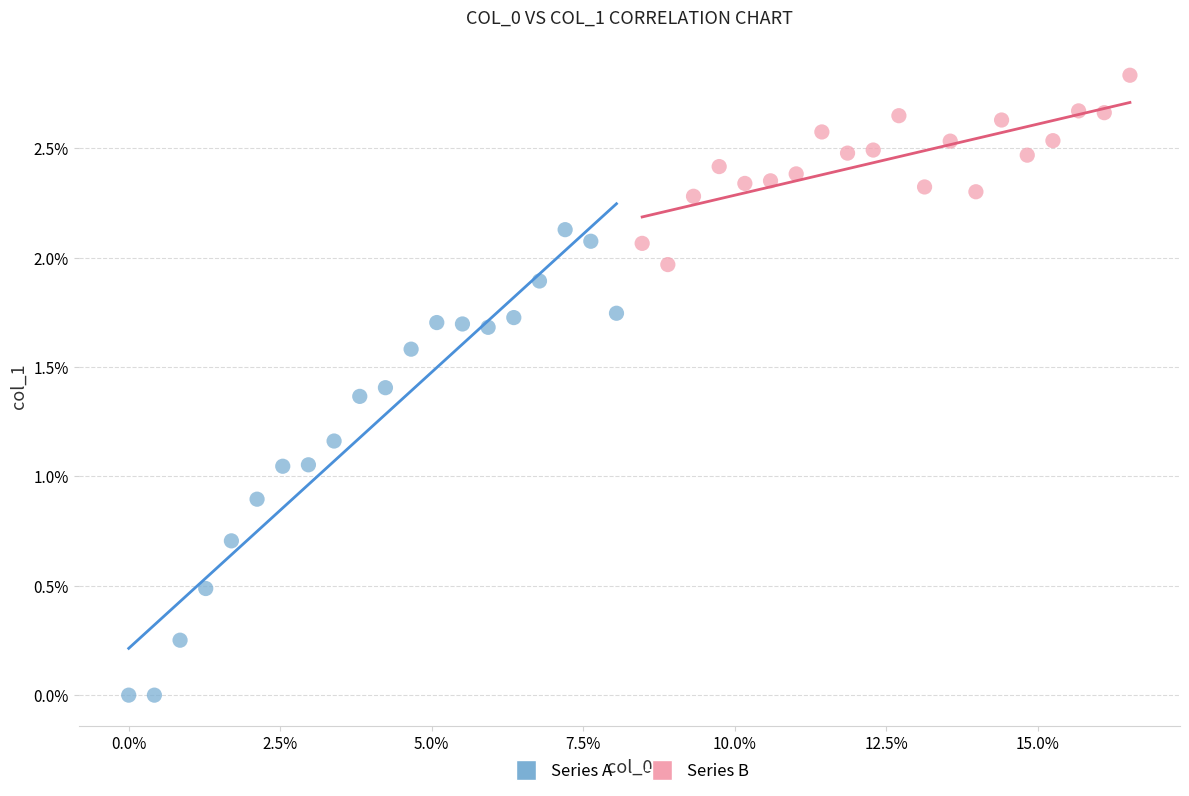

What are all the series names shown in the legend?

Series A, Series B